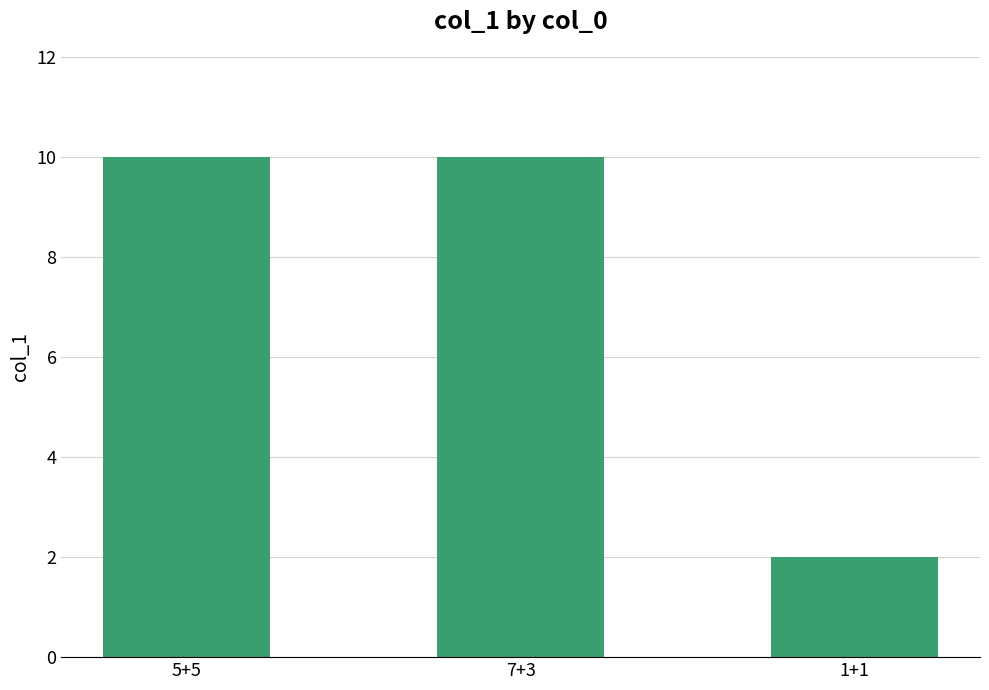

What is the sum of all values?

22